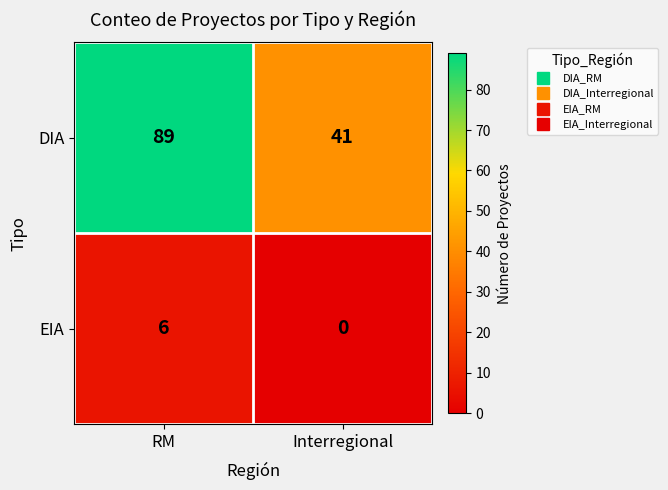

Count the number of data series in this chart.

2